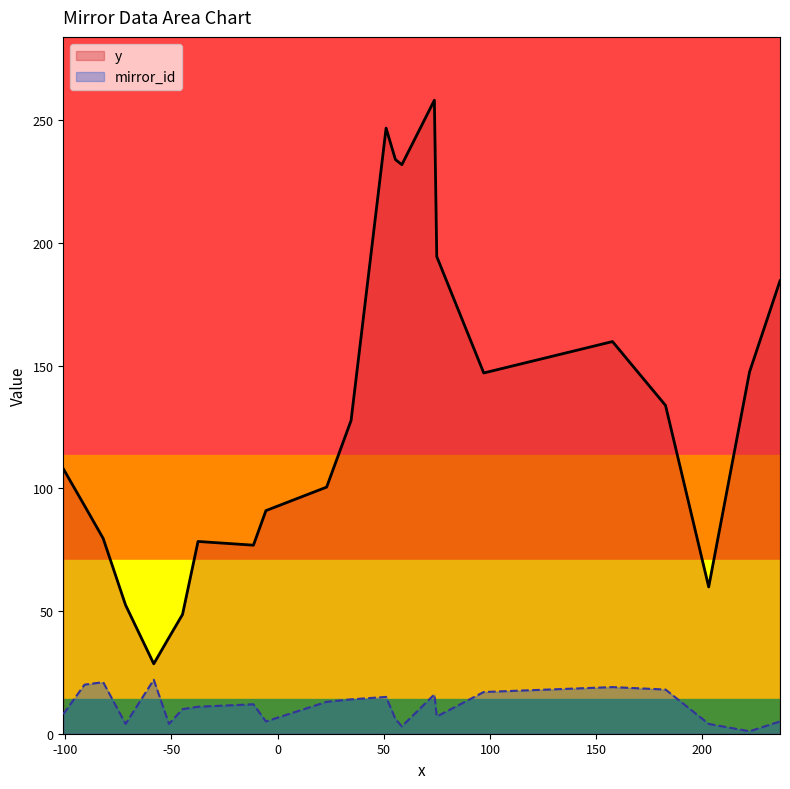

How many lines are shown in the chart?

2